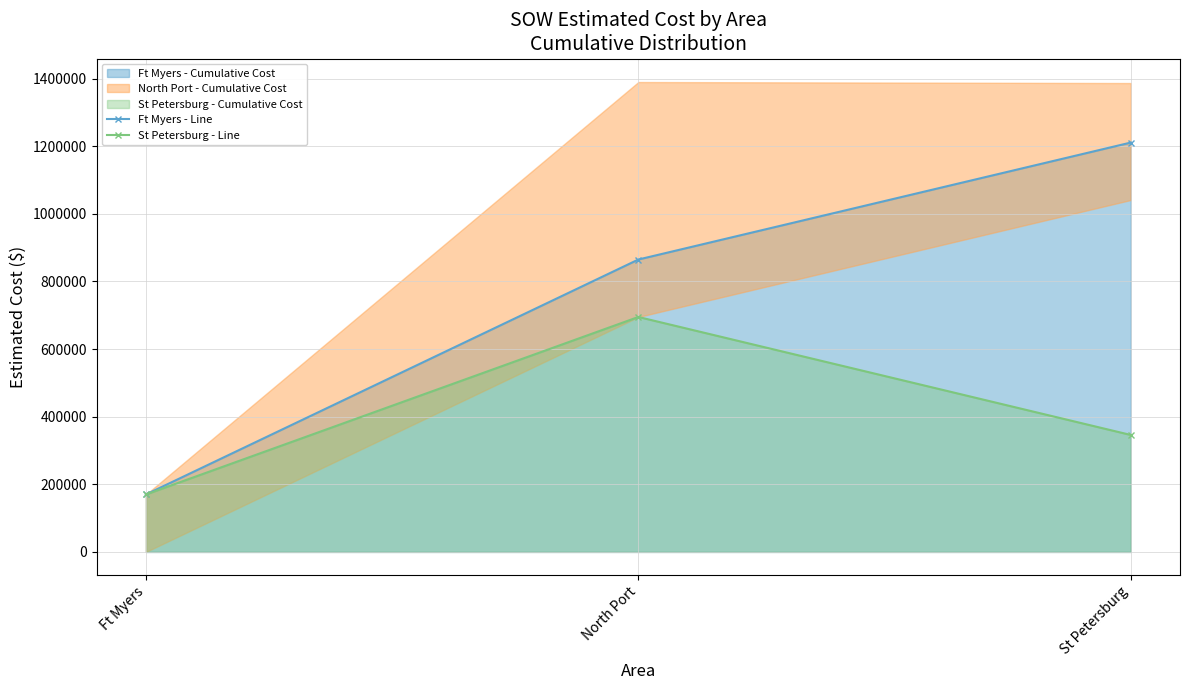

How many lines are shown in the chart?

2